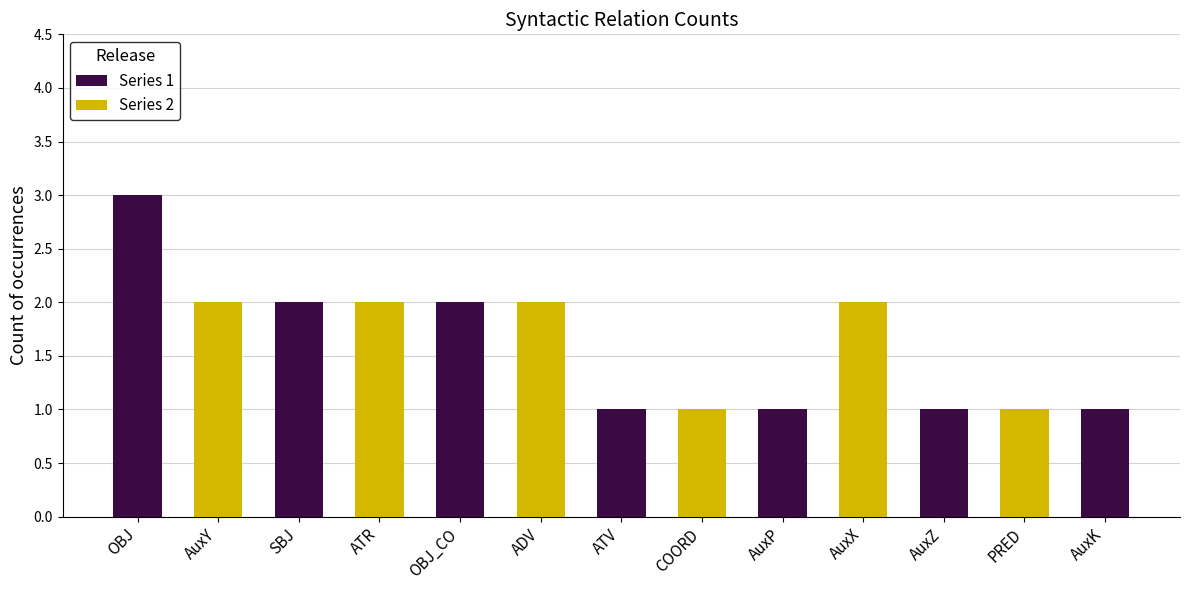

Reading left to right, transcribe all the data shown in this chart.

Series 1: OBJ=3	AuxY=0	SBJ=2	ATR=0	OBJ_CO=2	ADV=0	ATV=1	COORD=0	AuxP=1	AuxX=0	AuxZ=1	PRED=0	AuxK=1
Series 2: OBJ=0	AuxY=2	SBJ=0	ATR=2	OBJ_CO=0	ADV=2	ATV=0	COORD=1	AuxP=0	AuxX=2	AuxZ=0	PRED=1	AuxK=0